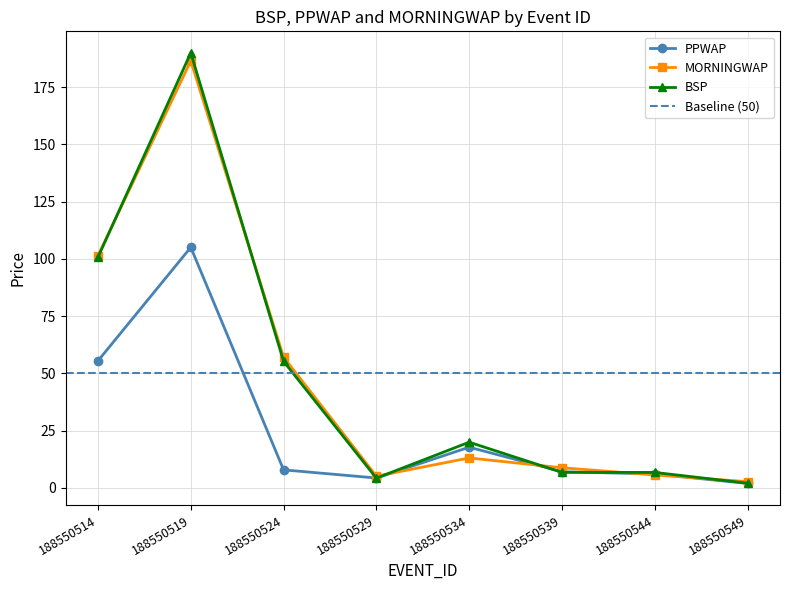

What is the difference between the highest and lowest values at 188550524?

49.2